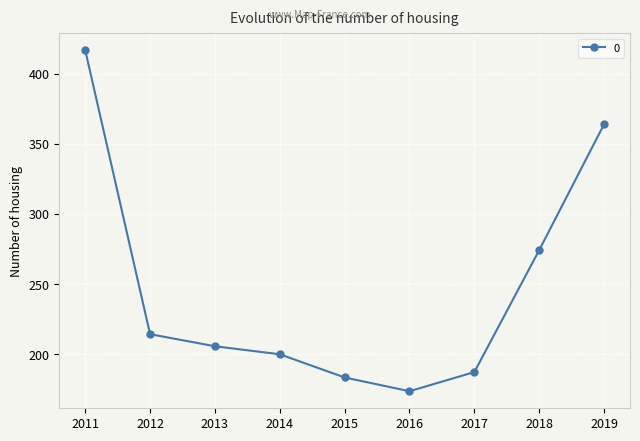

Reading left to right, extract all data points from this chart.

416.7	214.3	205.7	200.0	183.5	173.7	187.3	274.2	363.9